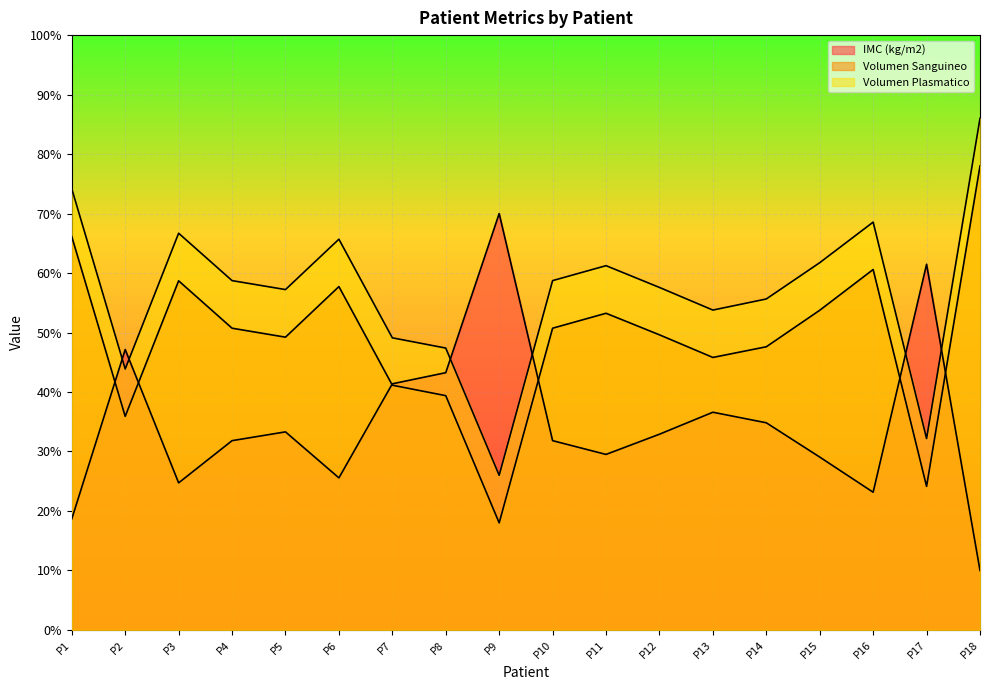

What is the value of the IMC (kg/m2) point at the 16th from the left?

23.2